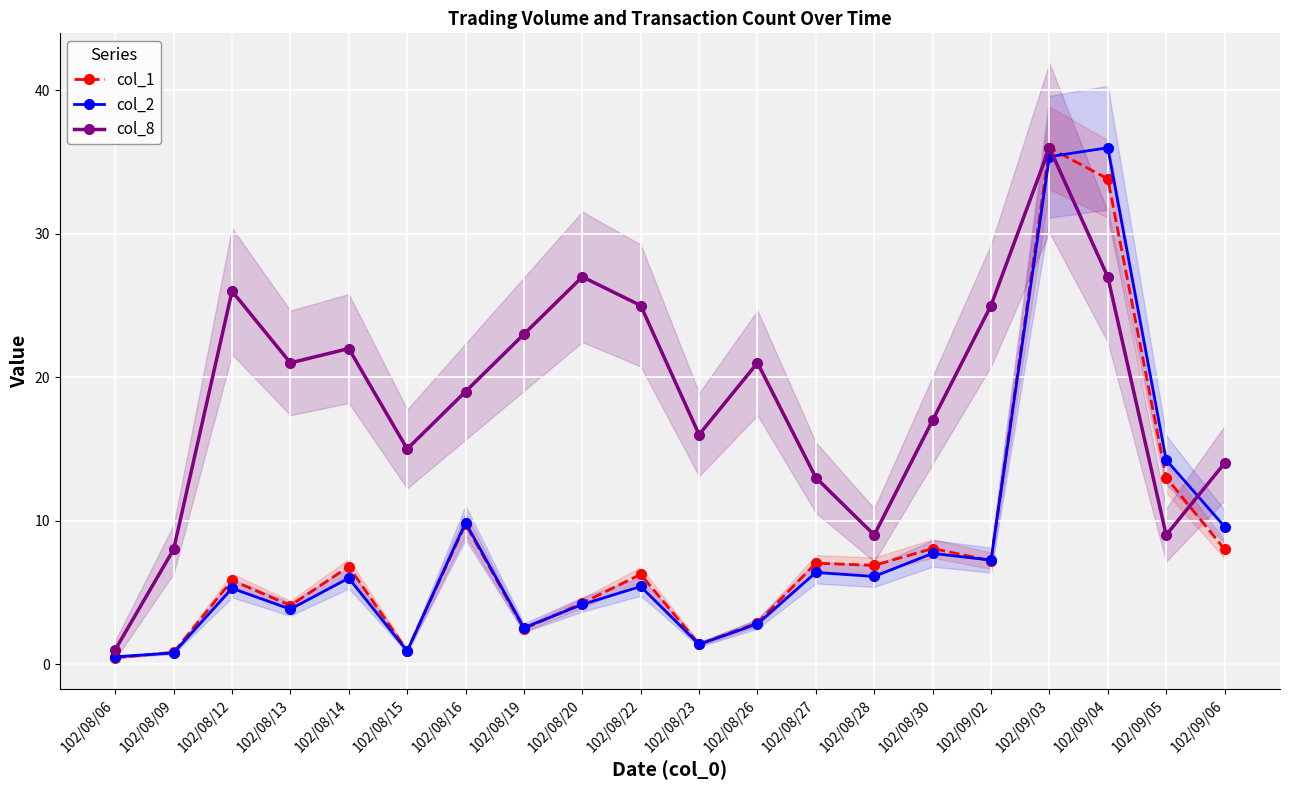

At which category is the sum across all series the highest?

102/09/03